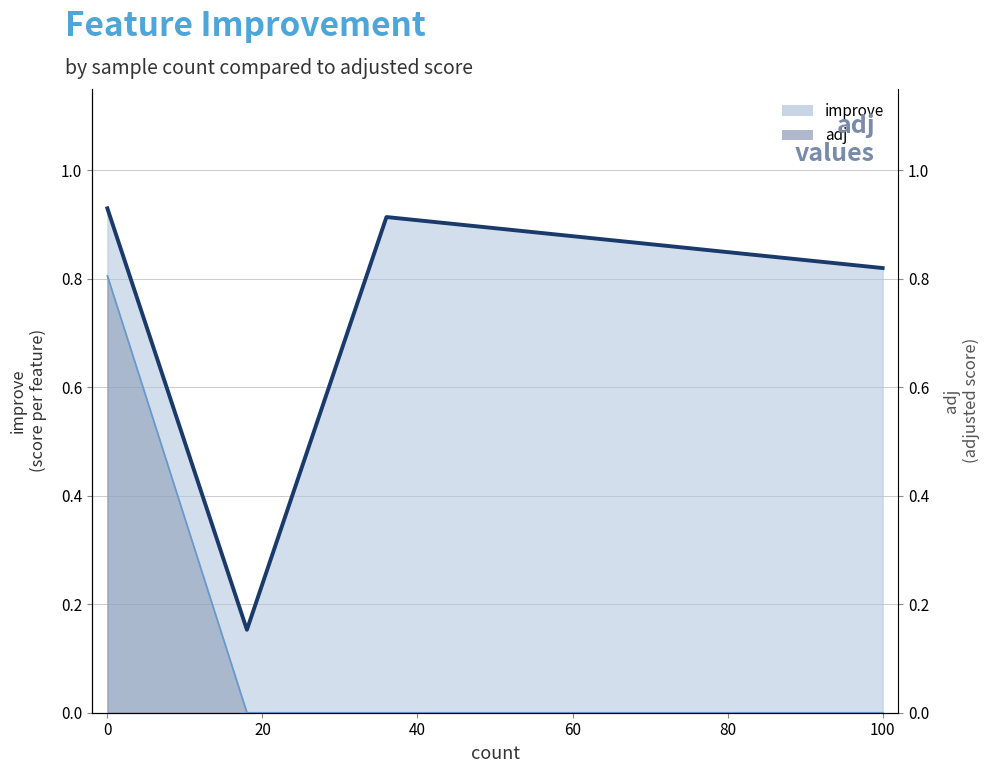

What is the maximum value shown in the chart?

0.9